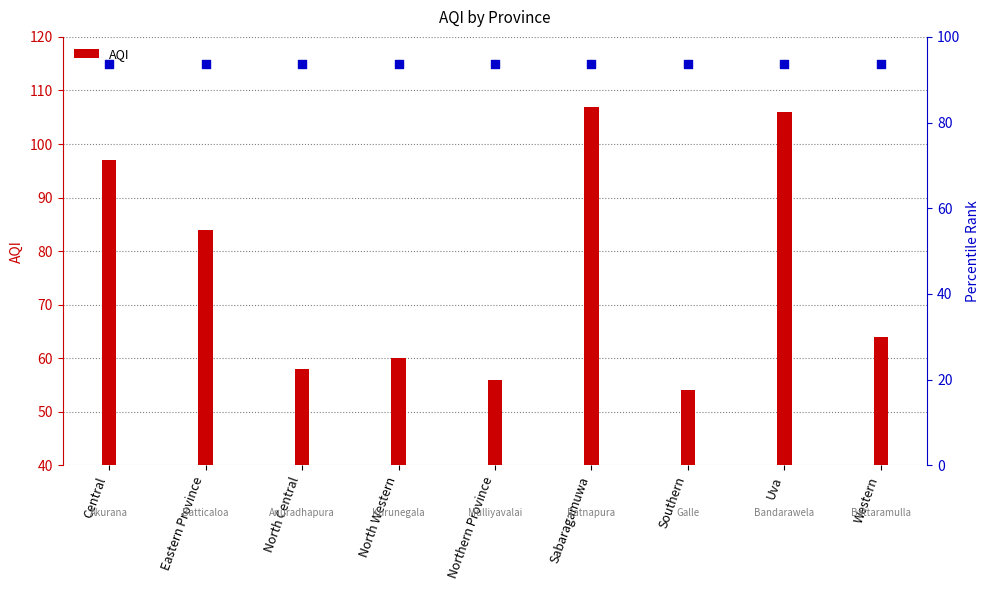

Approximately how many times larger is the value at Southern compared to Sabaragamuwa?

0.5